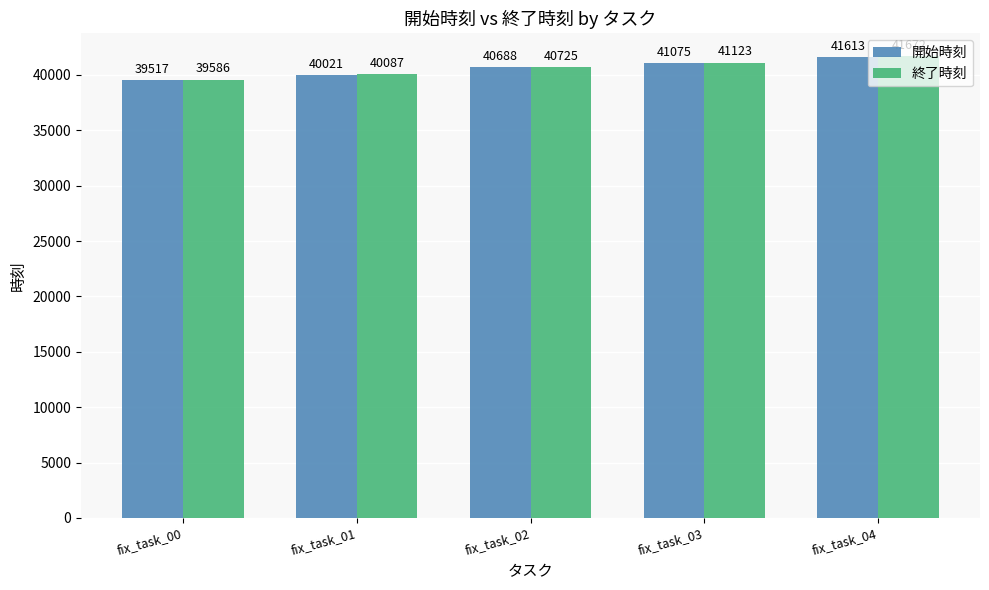

Reading left to right, list all the values displayed in this chart.

開始時刻: fix_task_00=39517	fix_task_01=40021	fix_task_02=40688	fix_task_03=41075	fix_task_04=41613
終了時刻: fix_task_00=39586	fix_task_01=40087	fix_task_02=40725	fix_task_03=41123	fix_task_04=41672